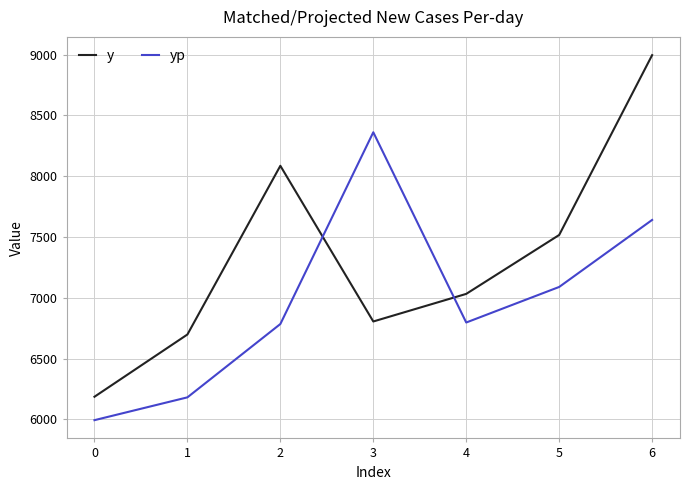

What is the sum of the y values at 3 and 5?

14322.5